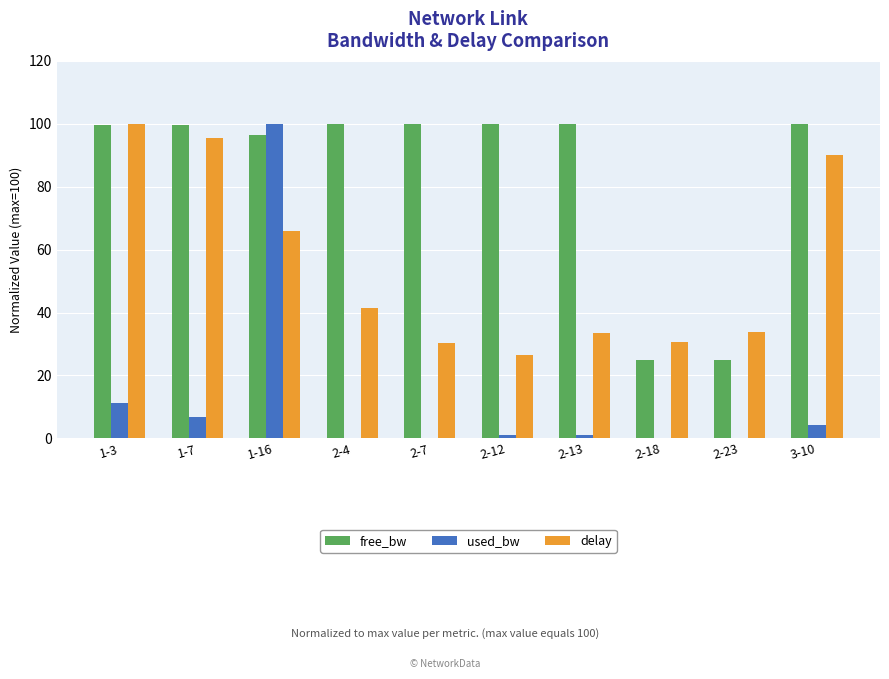

What is the maximum value for free_bw?

100.0